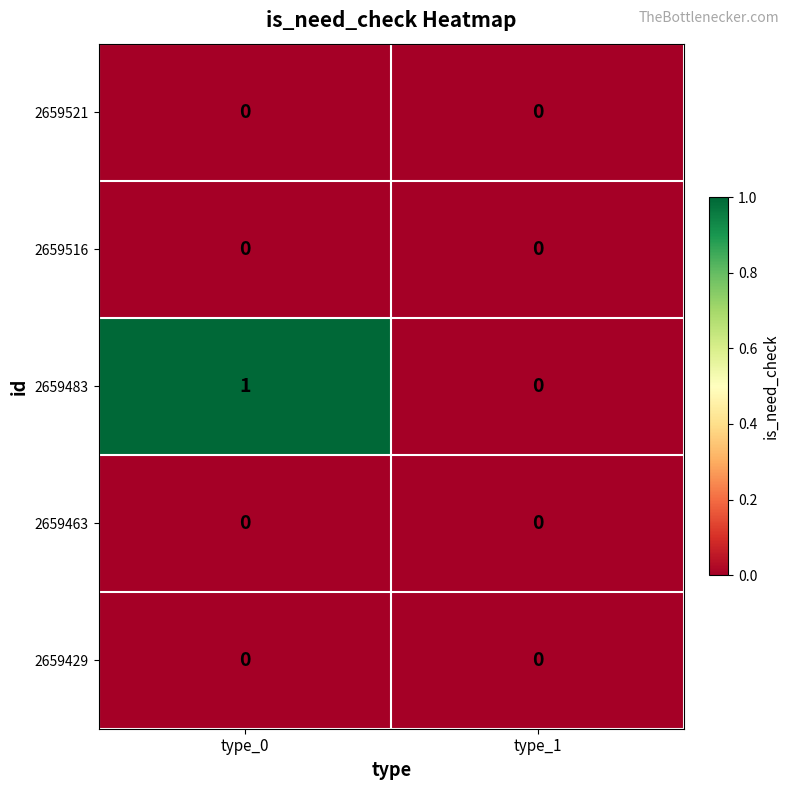

At which category is the sum across all series the highest?

type_0